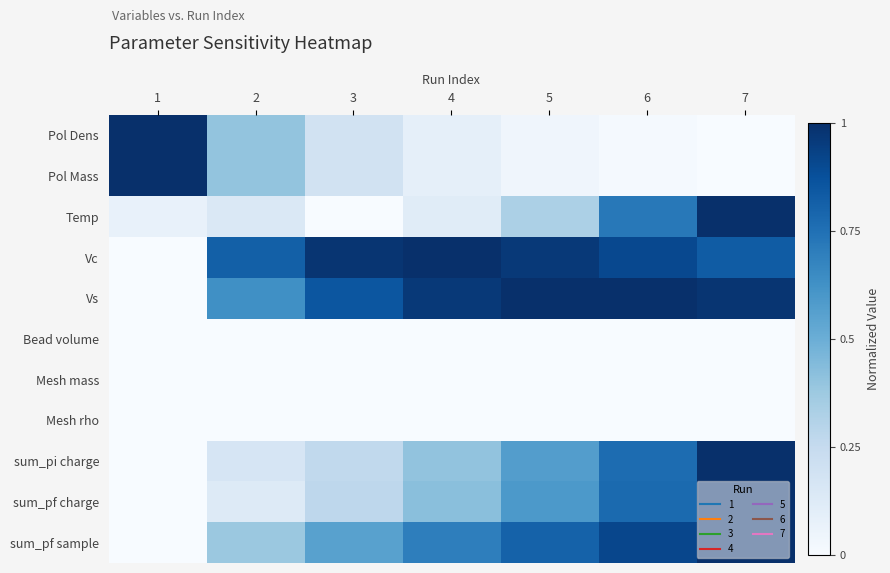

How many data points does each series have?

7